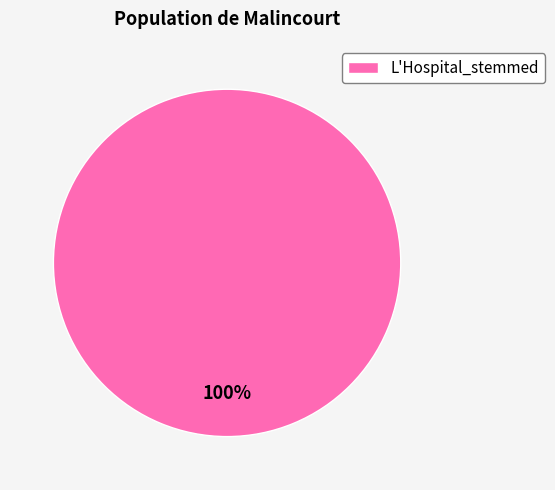

True or false: L'Hospital_stemmed accounts for 100% of the total.

True